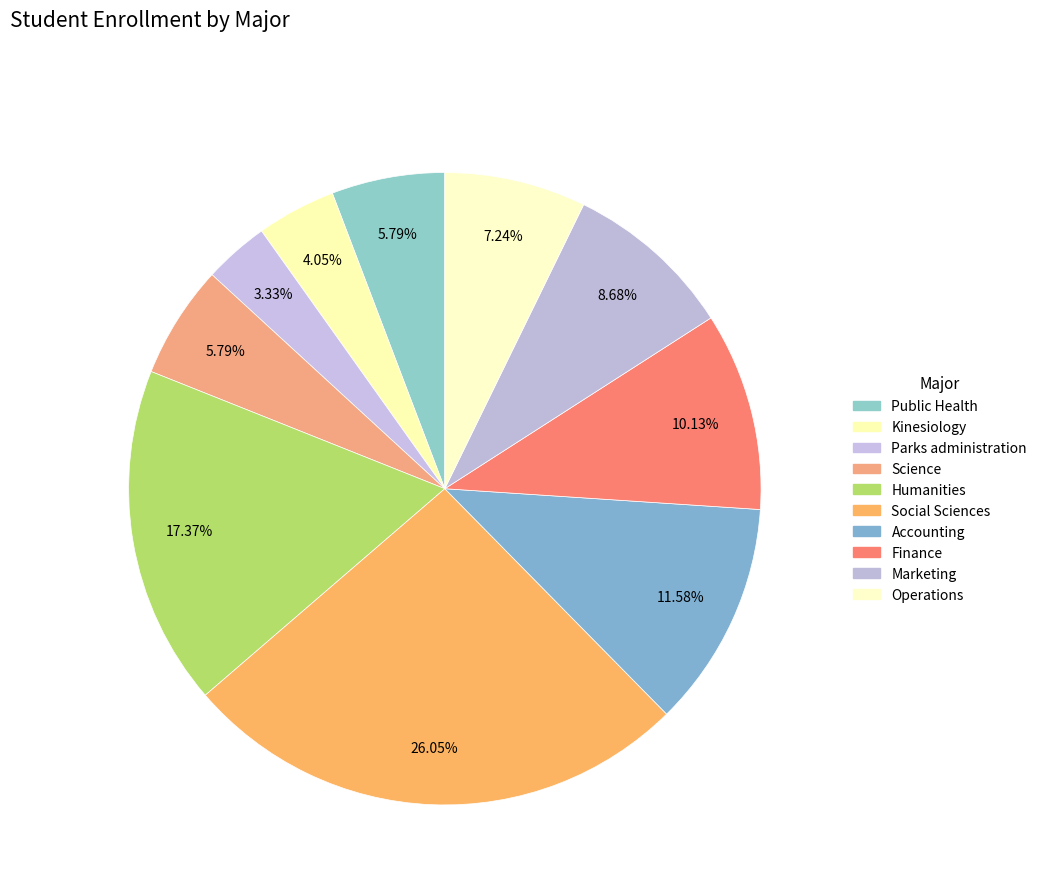

How many slices are in this pie chart?

10